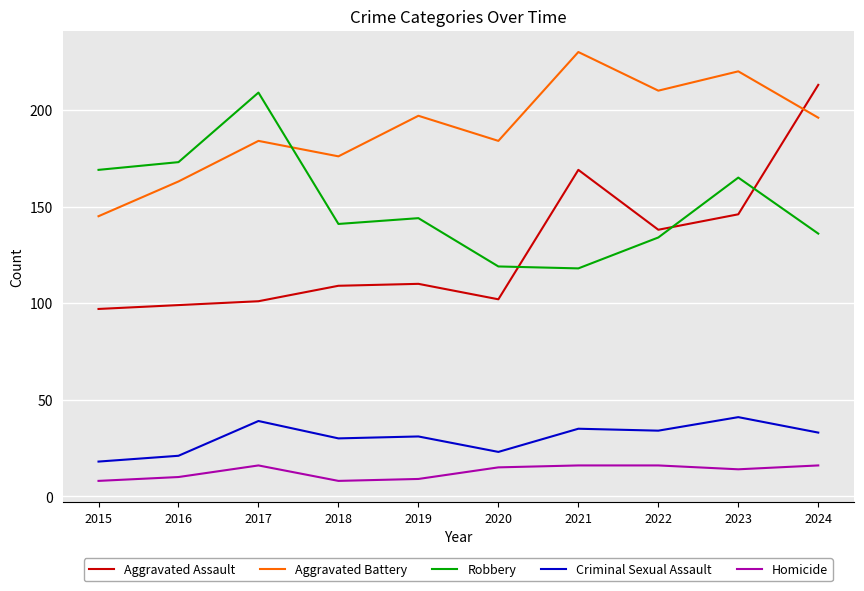

What is the difference between the maximum and minimum values in the Homicide series?

8